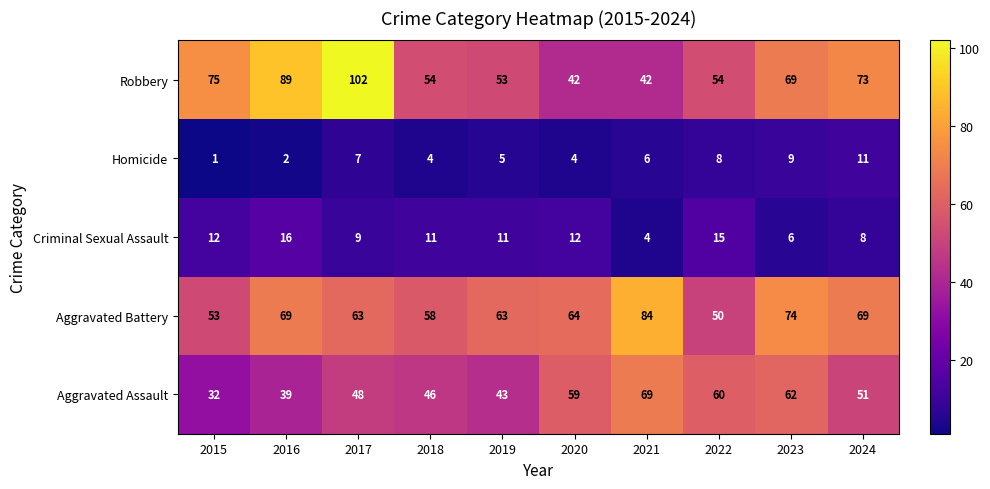

How many data points does each series have?

10